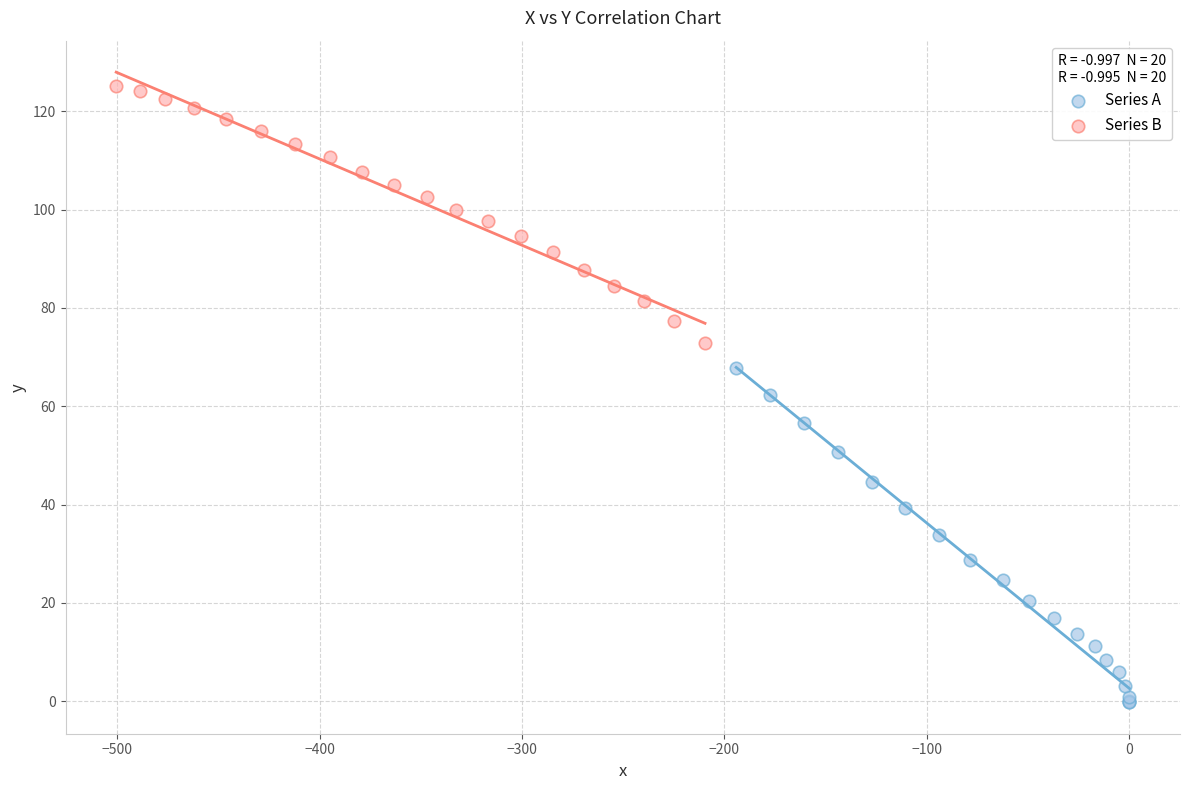

What are all the series names shown in the legend?

Series A, Series B